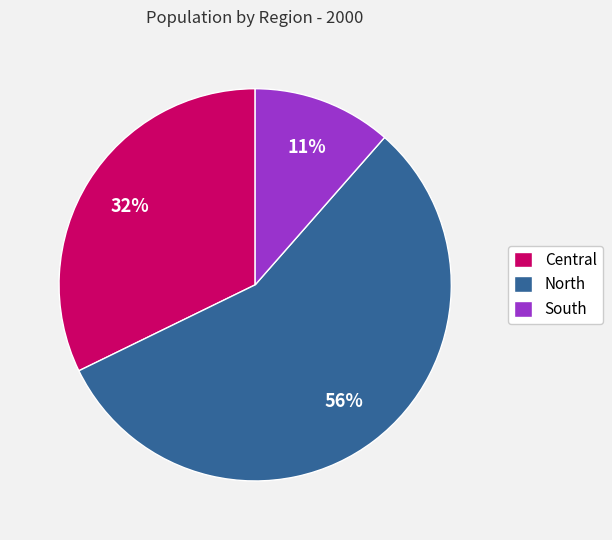

True or false: Central accounts for 32% of the total.

True